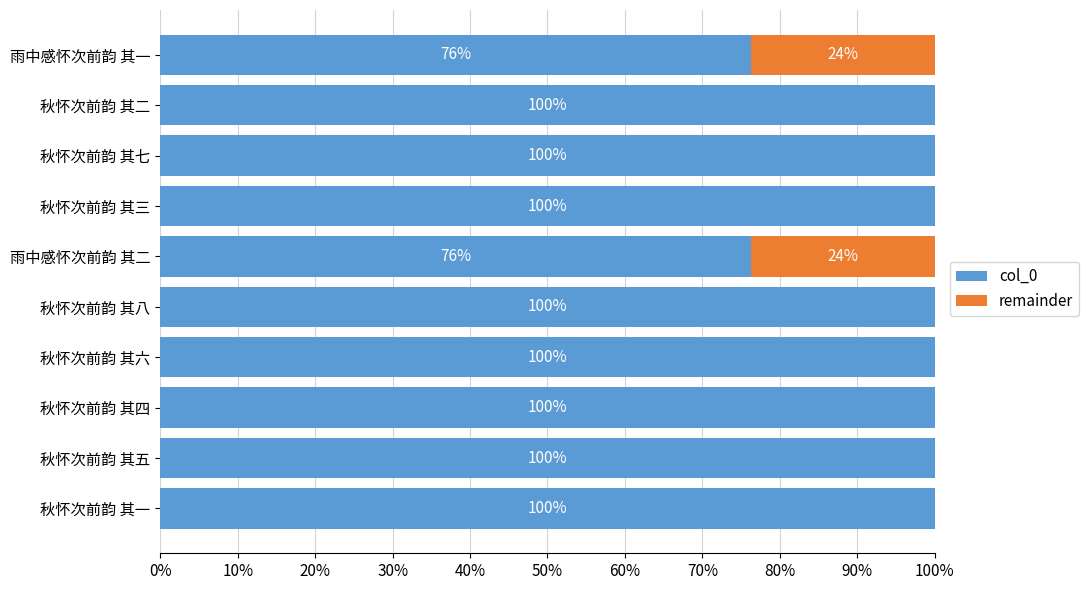

Is it true that col_0 equals 100.0 at 秋怀次前韵 其四?

True